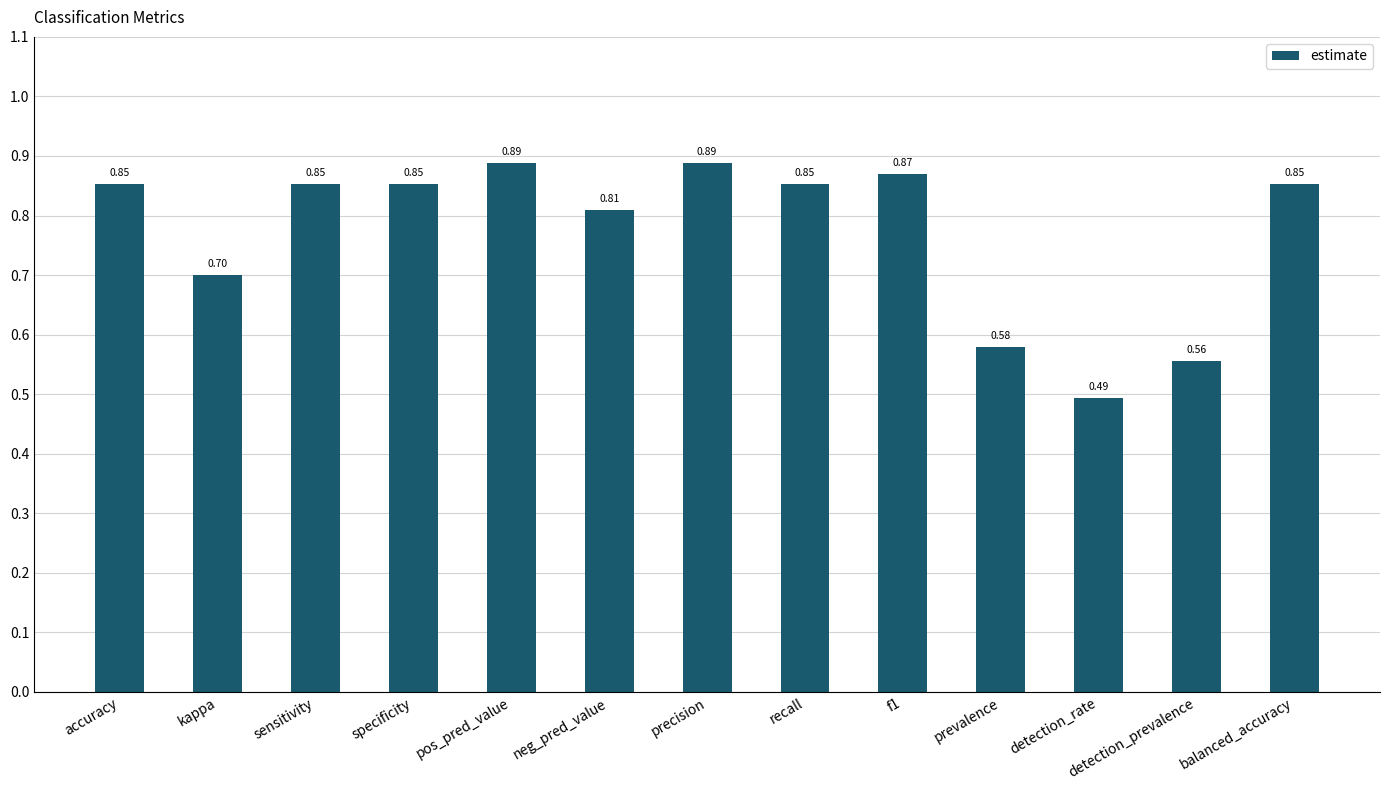

Which has a higher value, f1 or balanced_accuracy?

f1